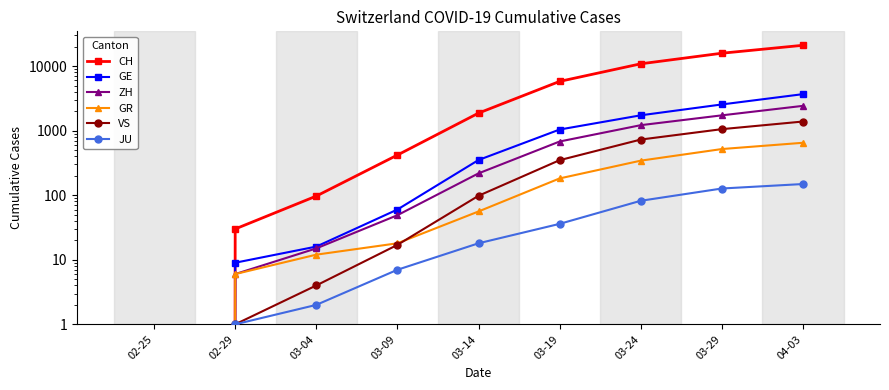

The value of GR at 03-04 is 12. True or false?

True